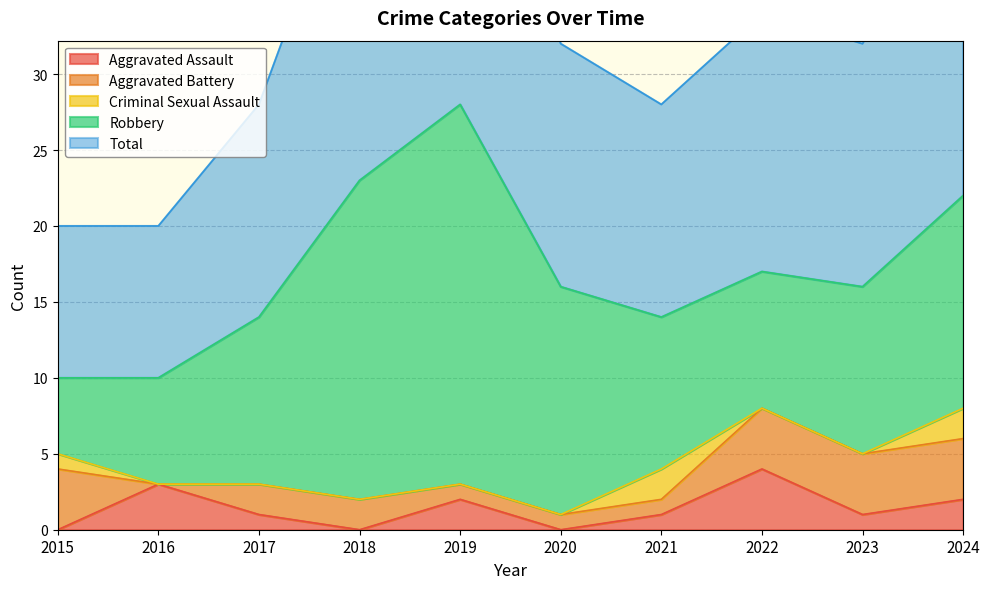

Is the value of Criminal Sexual Assault at 2024 greater than the value of Total at 2022?

No